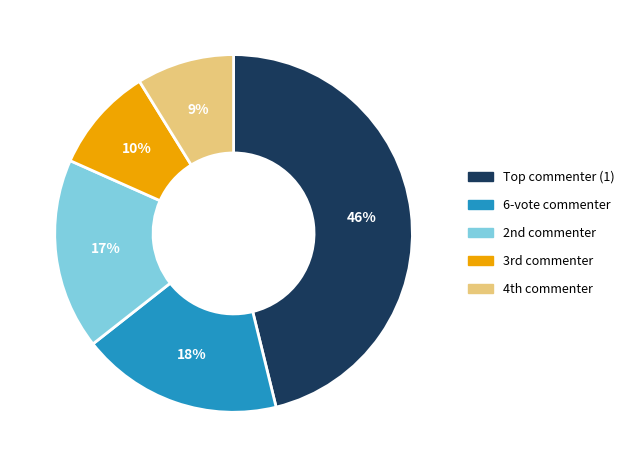

To the nearest percent, what is the difference between the largest and smallest slice percentages?

37%